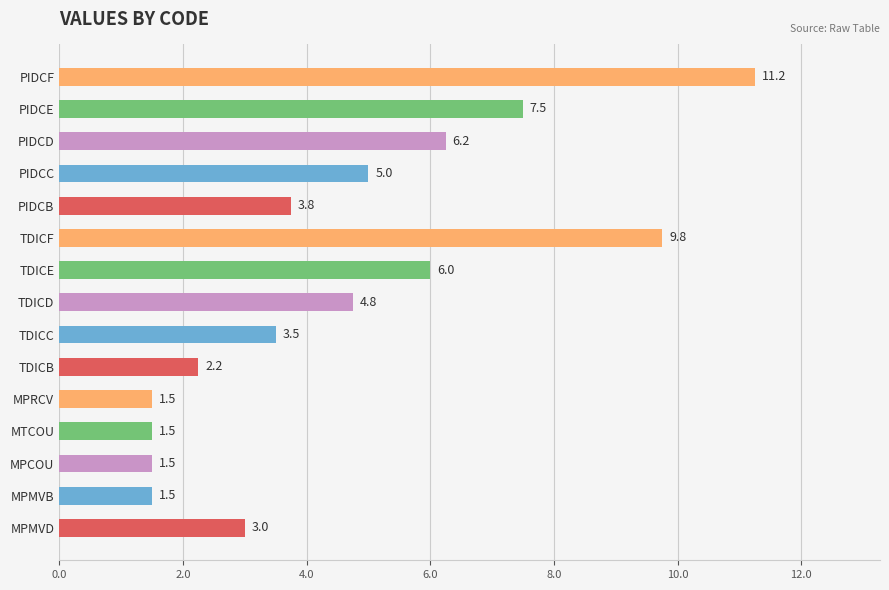

Which label corresponds to the largest value in the chart?

PIDCF